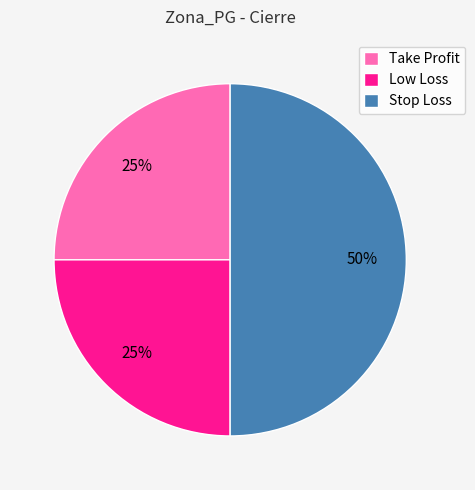

What is the largest slice in the pie chart?

Stop Loss